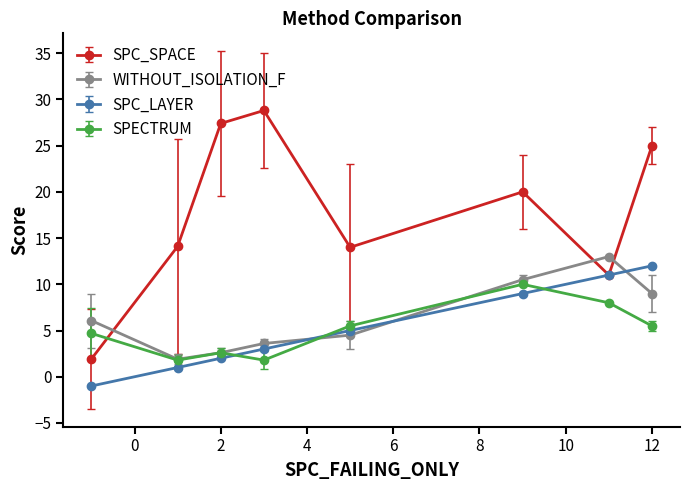

Which series ends up on top after the final intersection of WITHOUT_ISOLATION_F and SPC_SPACE?

SPC_SPACE